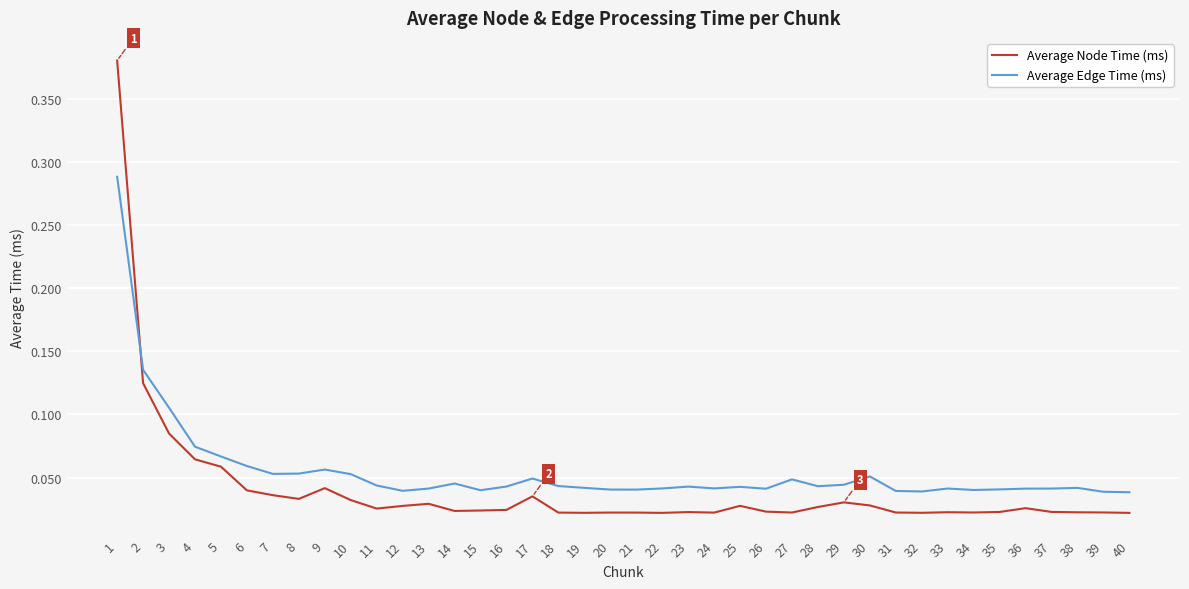

The value of Average Edge Time (ms) at 23 is 0.1. True or false?

False